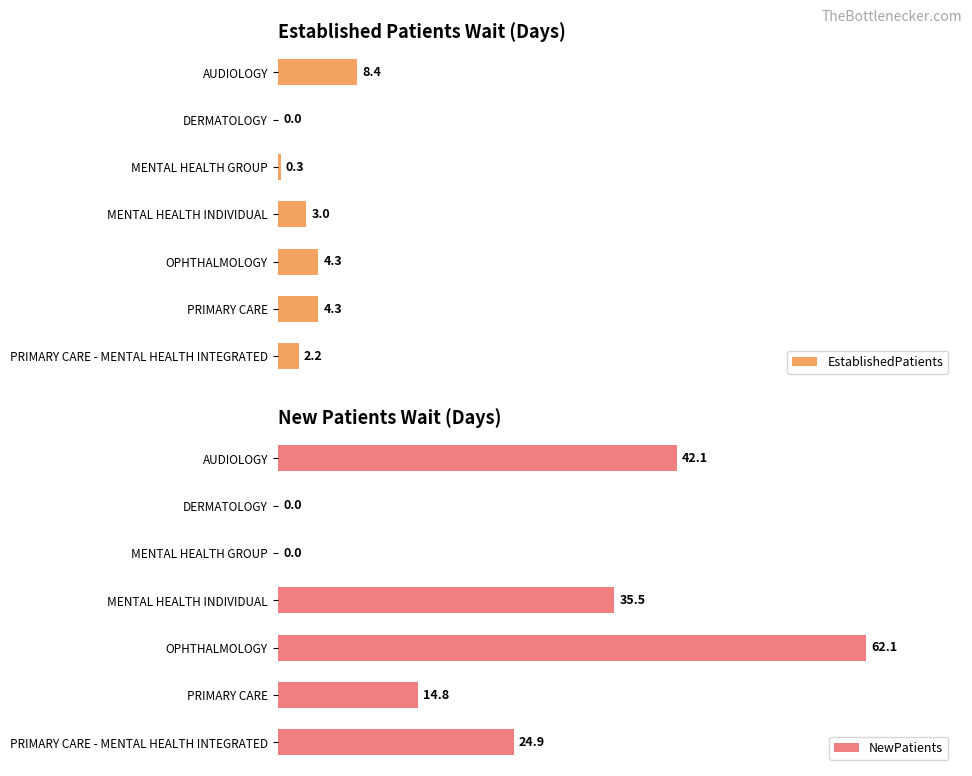

Reading left to right, extract all data points from this chart.

EstablishedPatients: 8.4	0.0	0.3	3.0	4.3	4.3	2.2
NewPatients: 42.1	0.0	0.0	35.5	62.1	14.8	24.9